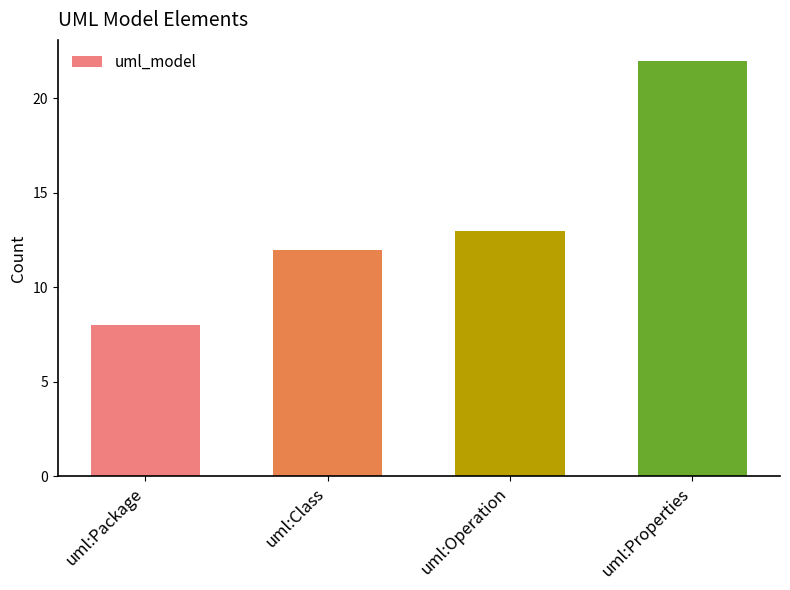

List the labels in order of value, smallest first.

uml:Package, uml:Class, uml:Operation, uml:Properties